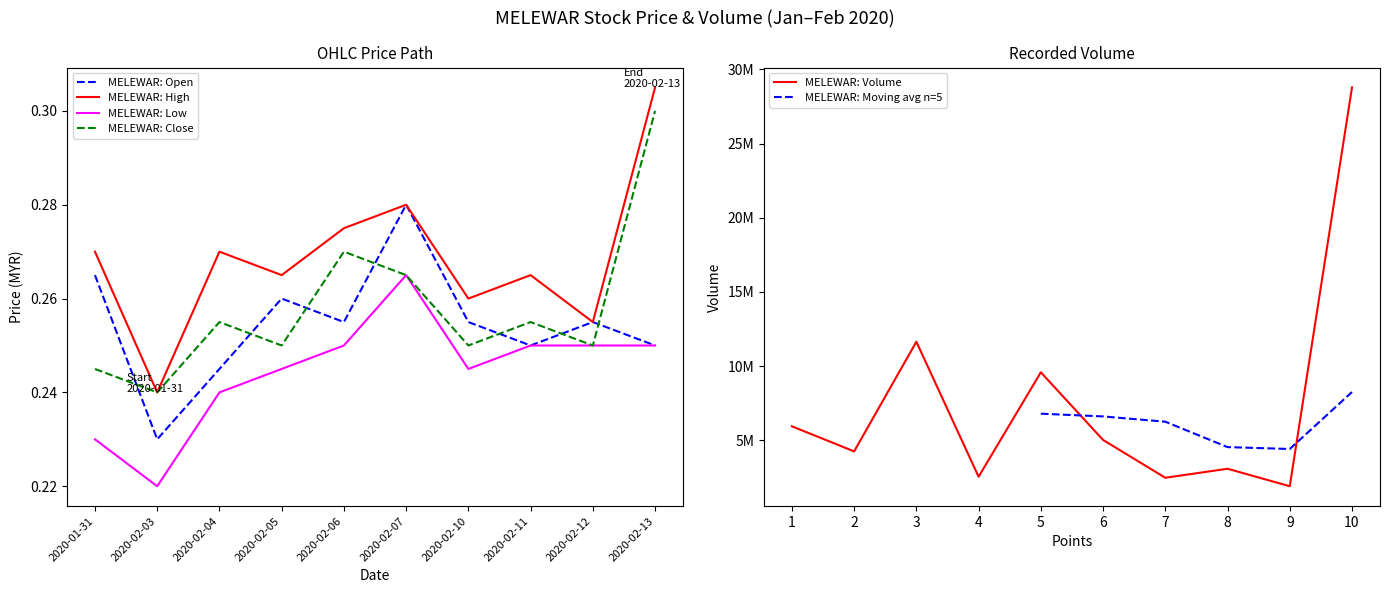

Between 2020-02-10 and 2020-02-07, which is larger?

2020-02-07